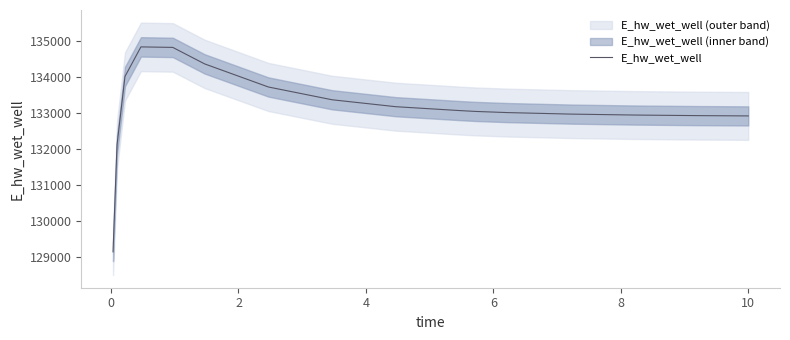

How many data points are less than 133077?

8